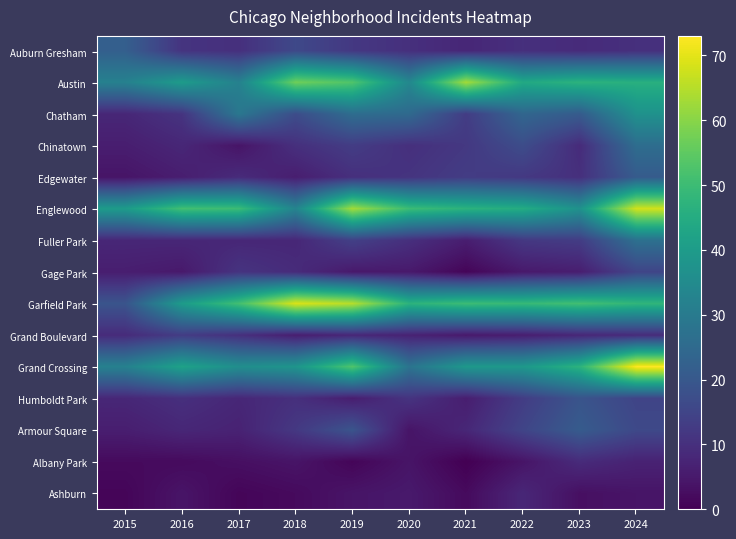

Reading right to left, transcribe all the data shown in this chart.

Auburn Gresham: 2024=10	2023=9	2022=10	2021=8	2020=10	2019=12	2018=16	2017=10	2016=11	2015=22
Austin: 2024=46	2023=47	2022=44	2021=63	2020=34	2019=53	2018=57	2017=32	2016=40	2015=32
Chatham: 2024=37	2023=21	2022=24	2021=13	2020=25	2019=26	2018=17	2017=29	2016=11	2015=8
Chinatown: 2024=26	2023=9	2022=17	2021=12	2020=10	2019=13	2018=10	2017=4	2016=8	2015=6
Edgewater: 2024=21	2023=10	2022=12	2021=13	2020=11	2019=10	2018=6	2017=9	2016=6	2015=4
Englewood: 2024=68	2023=37	2022=45	2021=47	2020=50	2019=63	2018=33	2017=50	2016=51	2015=40
Fuller Park: 2024=27	2023=13	2022=12	2021=6	2020=10	2019=14	2018=8	2017=8	2016=8	2015=8
Gage Park: 2024=15	2023=6	2022=5	2021=1	2020=5	2019=5	2018=9	2017=11	2016=5	2015=6
Garfield Park: 2024=48	2023=51	2022=49	2021=50	2020=47	2019=65	2018=69	2017=51	2016=40	2015=19
Grand Boulevard: 2024=9	2023=8	2022=6	2021=5	2020=7	2019=8	2018=6	2017=10	2016=13	2015=9
Grand Crossing: 2024=73	2023=47	2022=39	2021=39	2020=28	2019=53	2018=38	2017=36	2016=42	2015=32
Humboldt Park: 2024=15	2023=19	2022=13	2021=6	2020=11	2019=6	2018=10	2017=8	2016=10	2015=8
Armour Square: 2024=16	2023=21	2022=15	2021=8	2020=4	2019=19	2018=12	2017=7	2016=8	2015=6
Albany Park: 2024=7	2023=9	2022=4	2021=0	2020=4	2019=1	2018=4	2017=3	2016=2	2015=2
Ashburn: 2024=4	2023=3	2022=8	2021=2	2020=5	2019=4	2018=2	2017=1	2016=4	2015=1